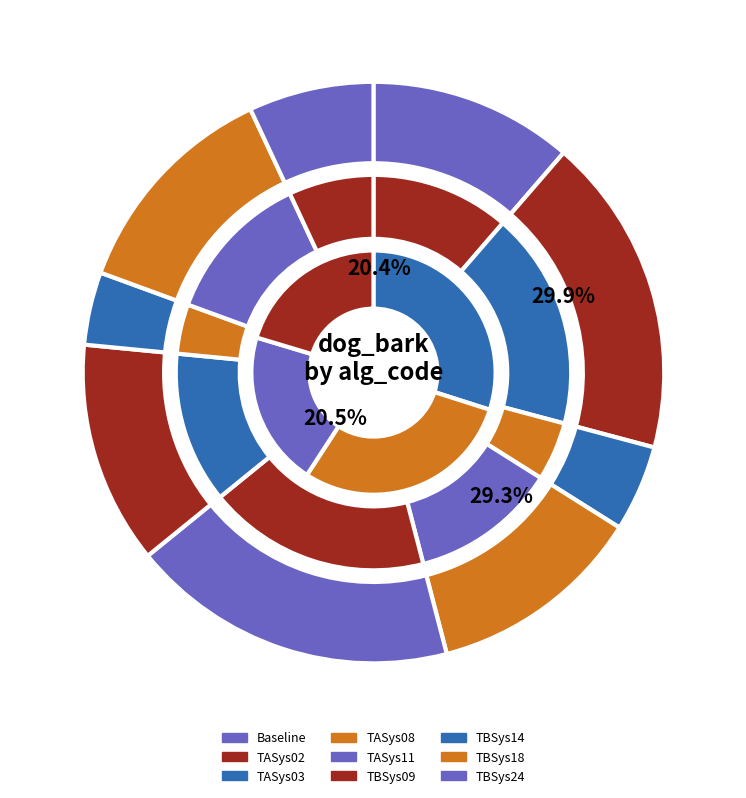

What percentage is NOT represented by TASys11?

81.8%